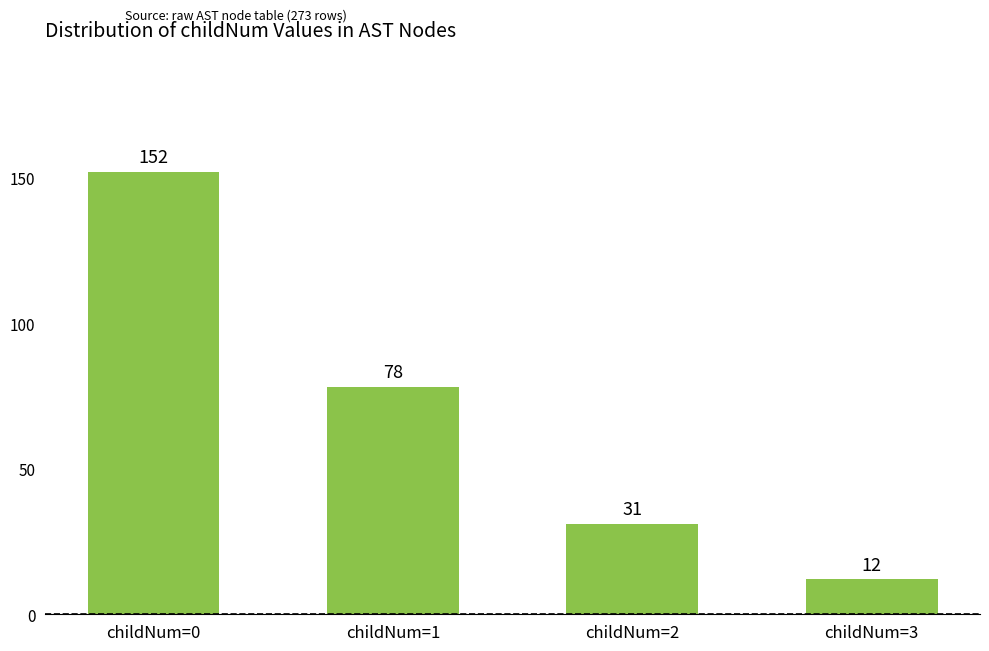

At which category does the chart reach its peak across all series?

childNum=0